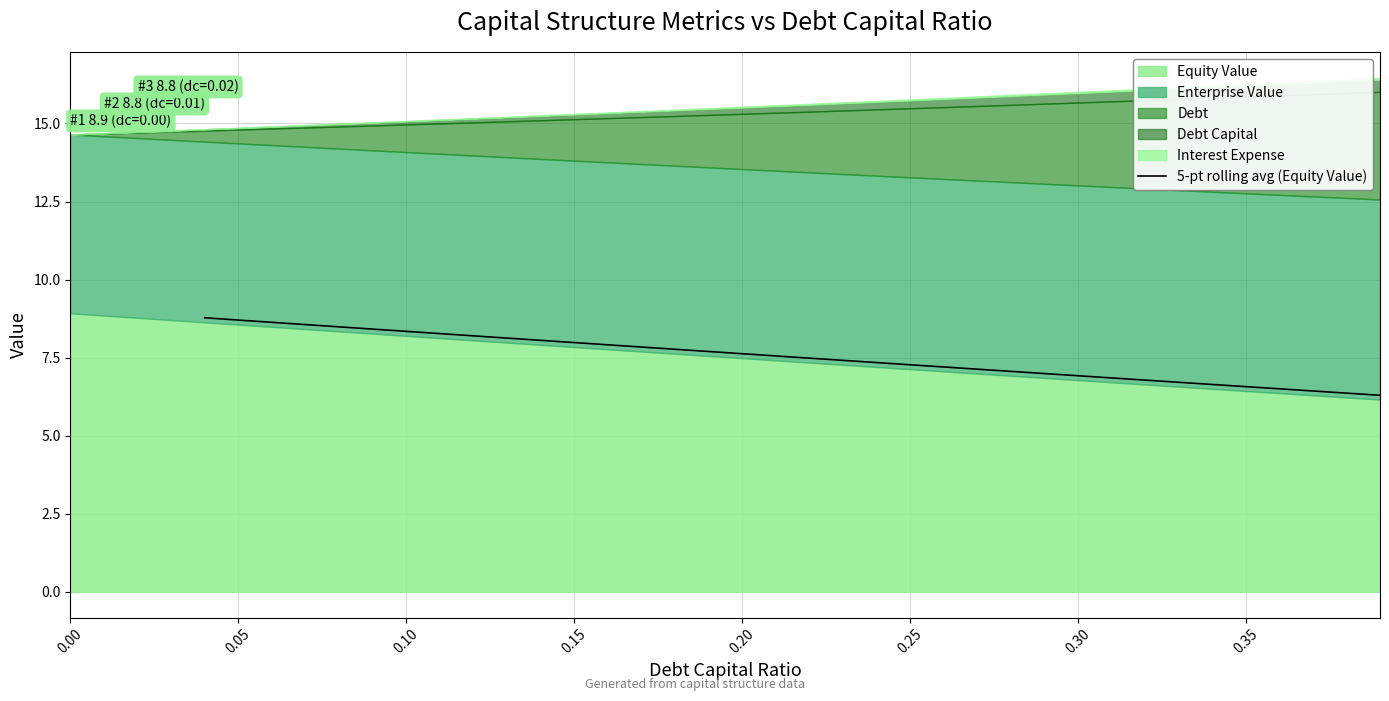

Does the chart have visible grid lines?

Yes